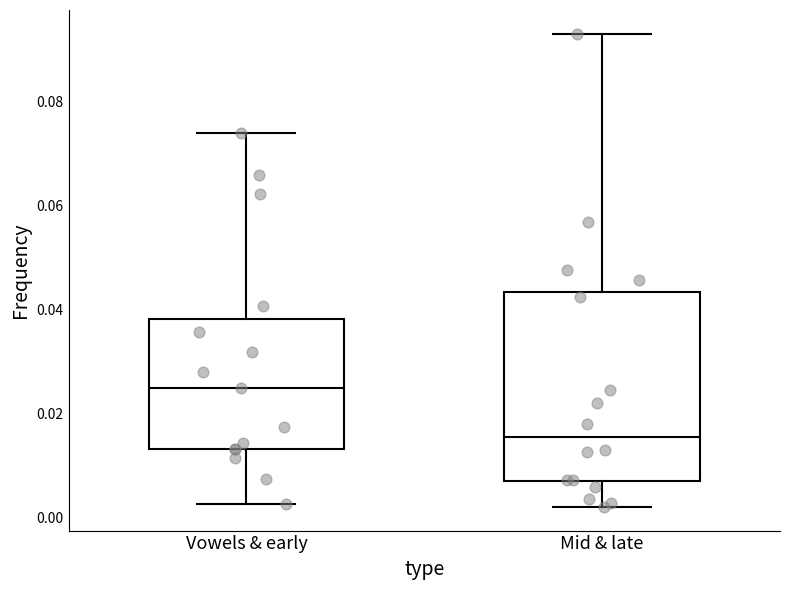

Comparing the boxes themselves (not the whiskers), which one is the tallest?

Mid & late